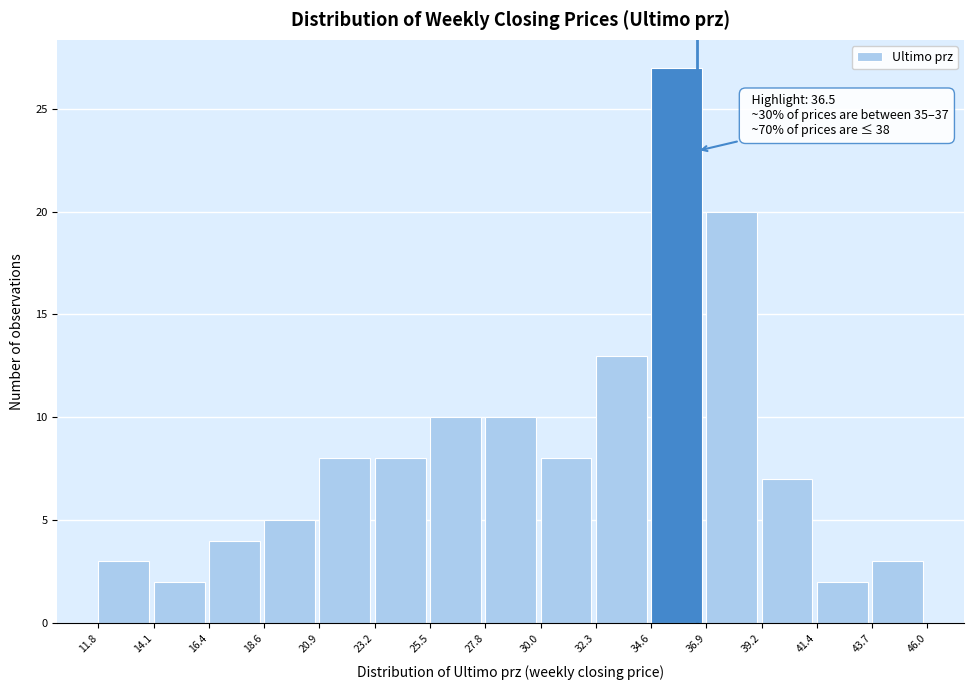

Which range on the x-axis has the tallest bar?

34.6 to 36.9